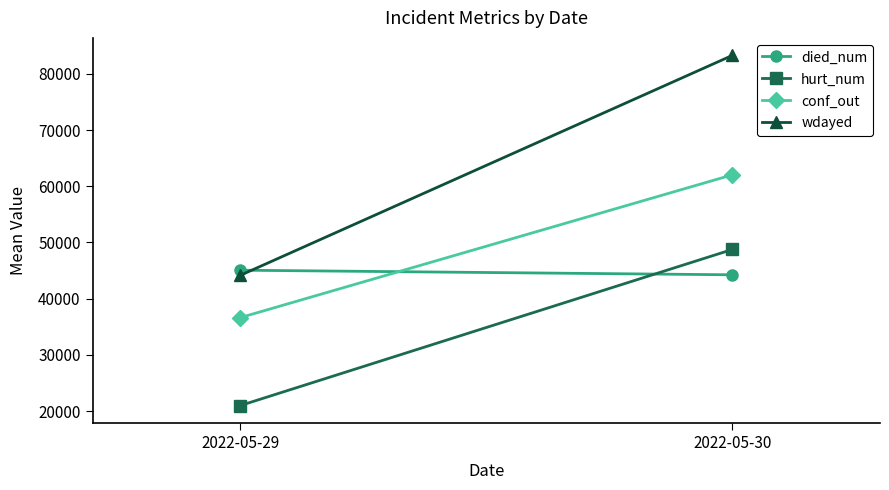

What is the value of the wdayed point at the 1st from the left?

44155.3